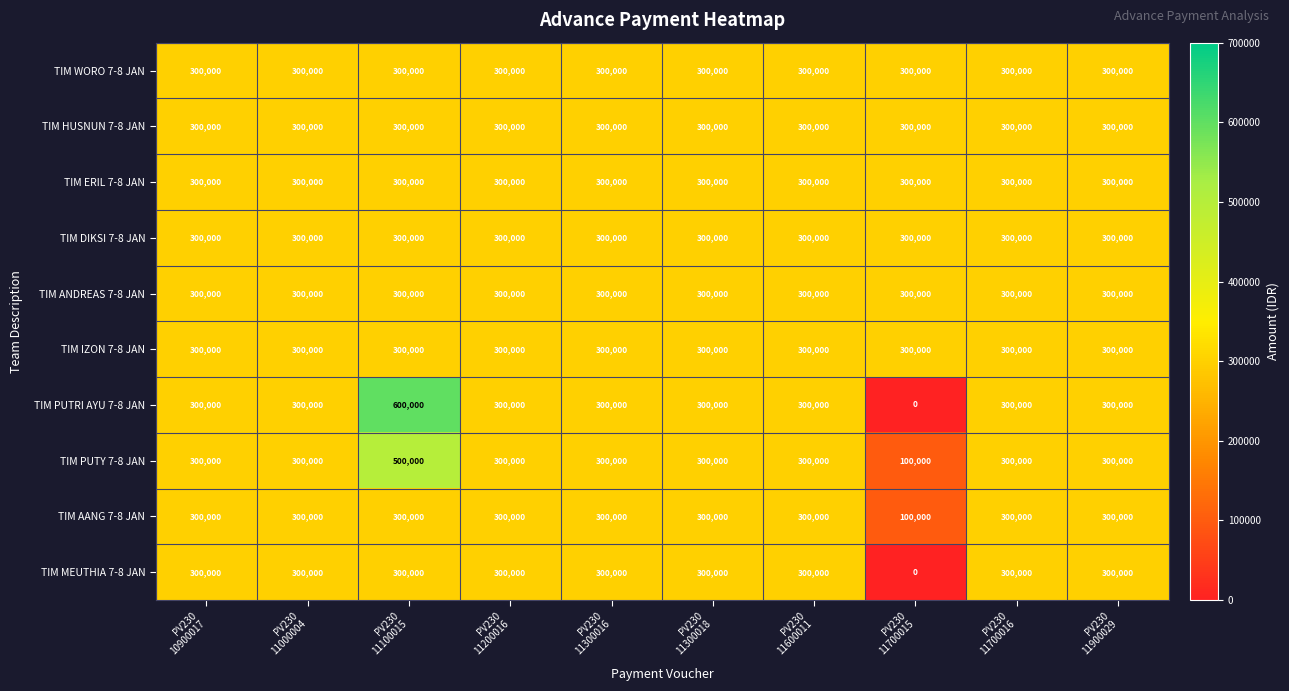

Which series has the widest spread of values?

TIM PUTRI AYU 7-8 JAN